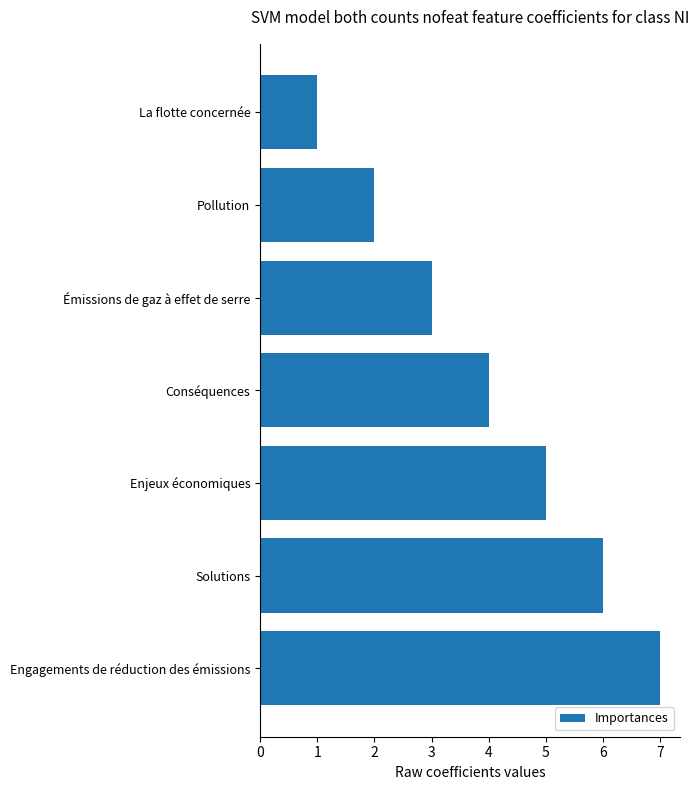

How many bars are there in total?

7